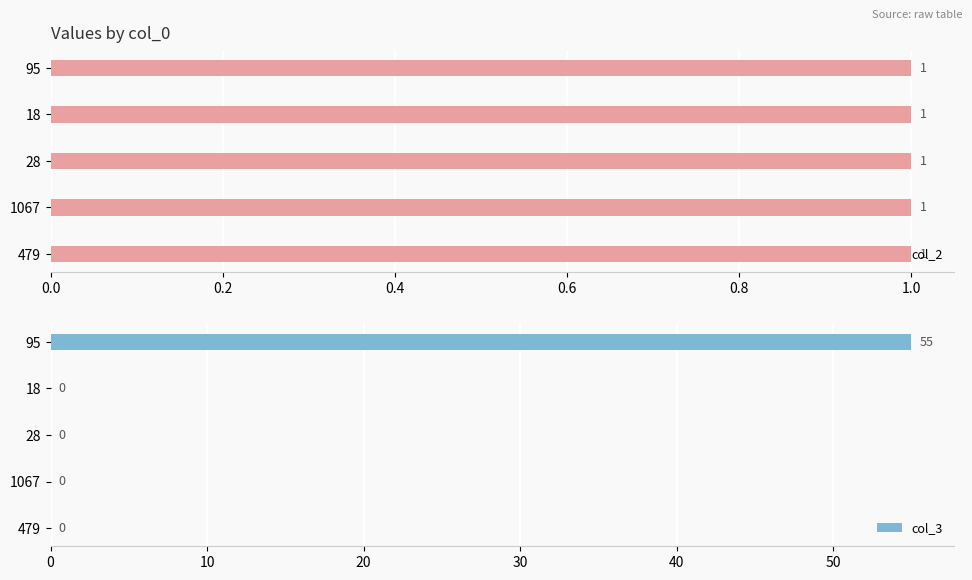

What is the maximum value shown in the chart?

55.0